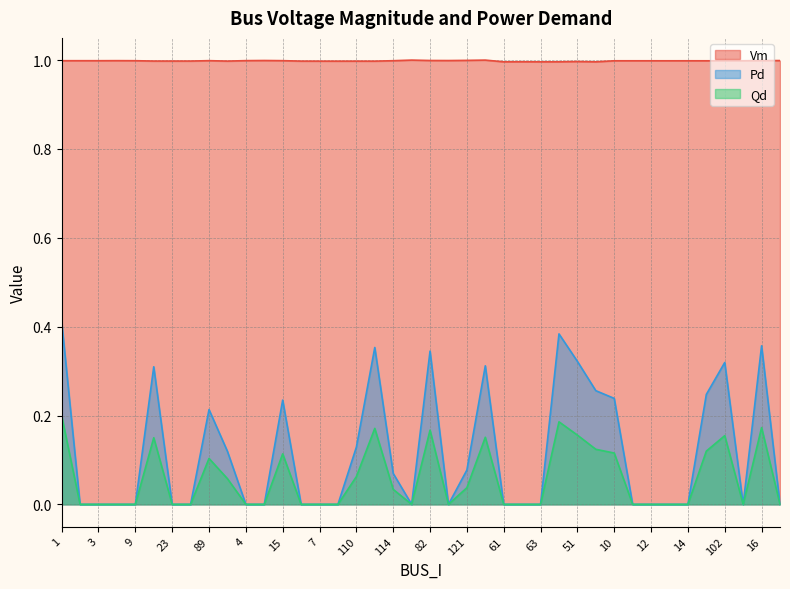

How many lines are shown in the chart?

3